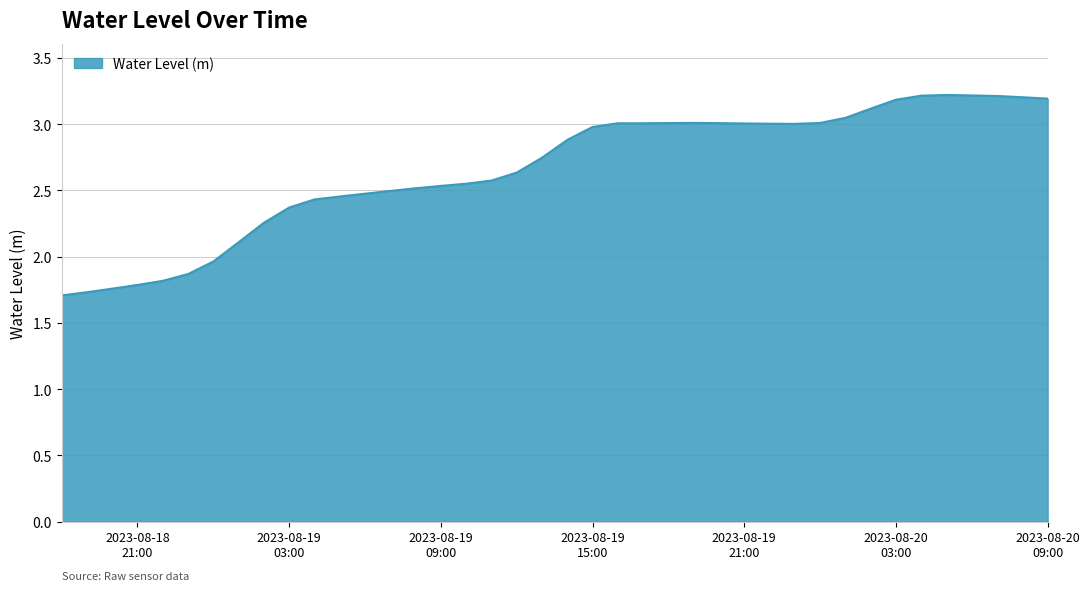

What is the greatest value displayed?

3.2